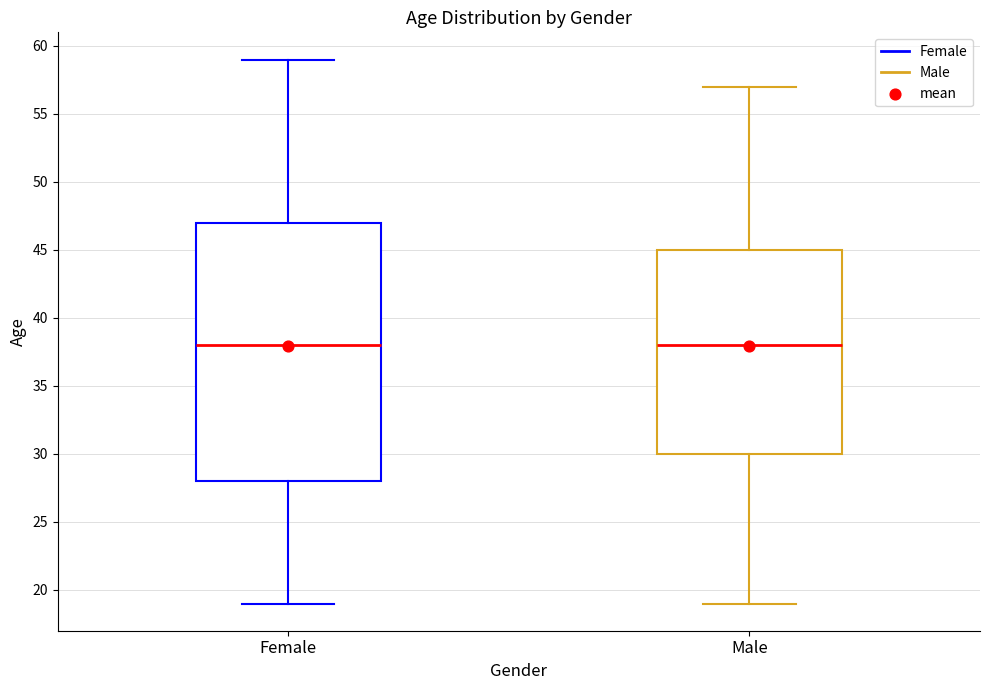

Comparing the boxes themselves (not the whiskers), which one is the tallest?

Female